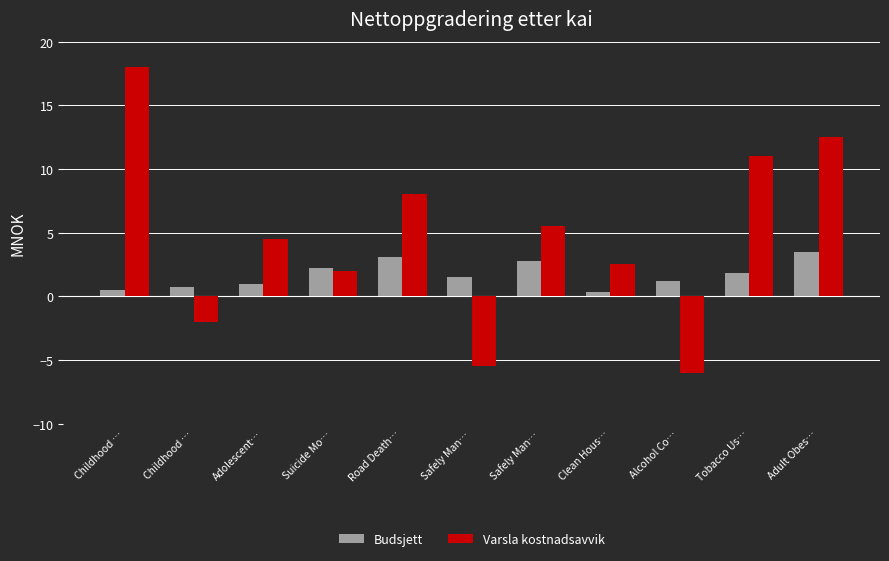

At which label is Varsla kostnadsavvik closest to 6?

Safely Man…